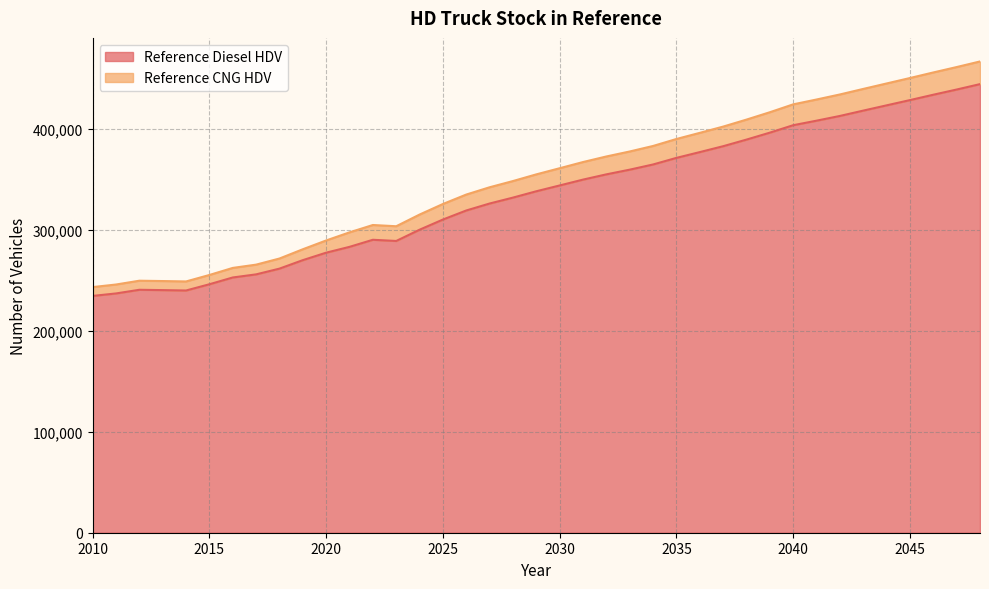

What is the difference between the maximum and minimum values in the Reference Diesel HDV series?

209895.3